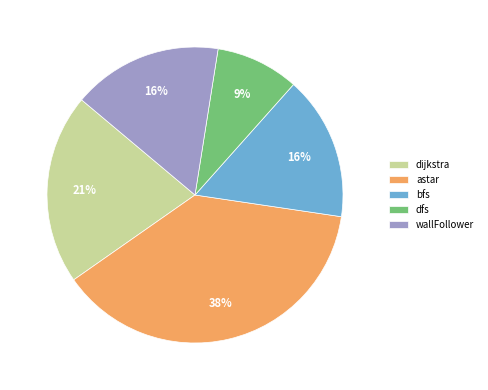

Does bfs account for over 50% of the chart?

No